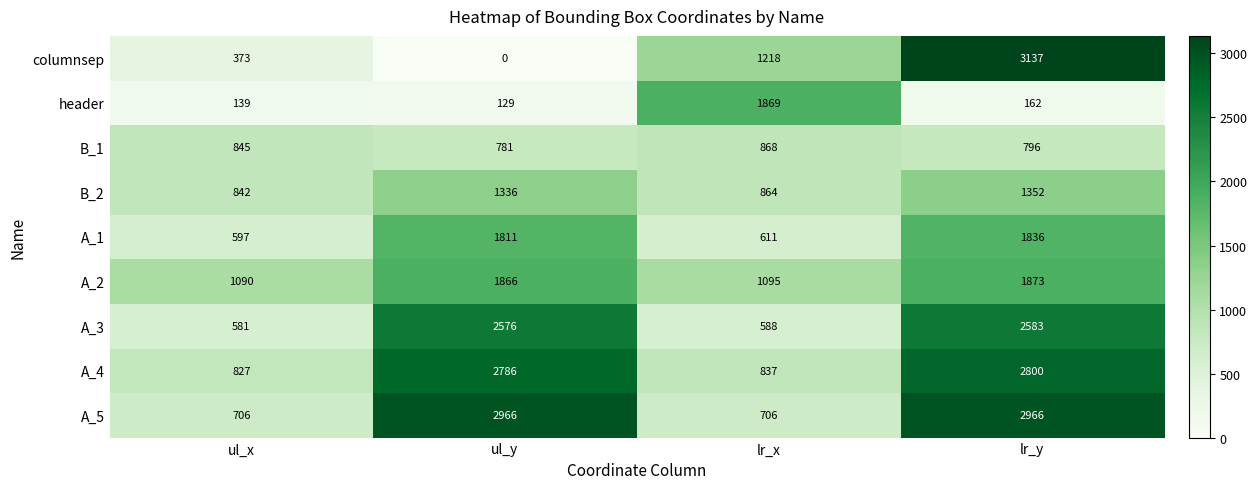

At which category is the sum across all series the highest?

lr_y